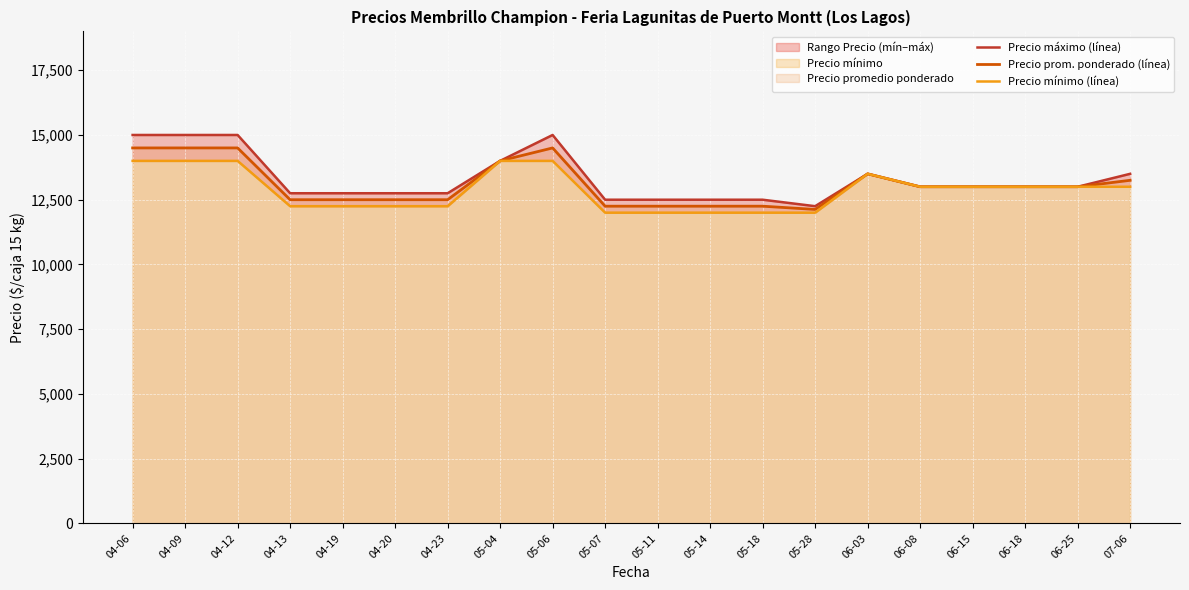

What is the difference between the Precio máximo (línea) values at 06-18 and 05-07?

500